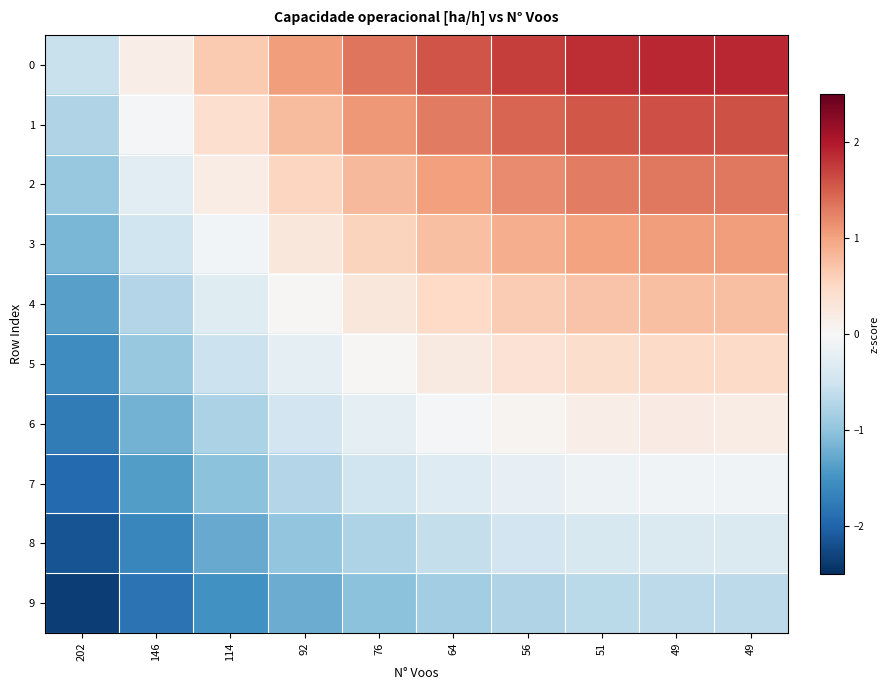

Which has a higher value, 146 or 76?

76